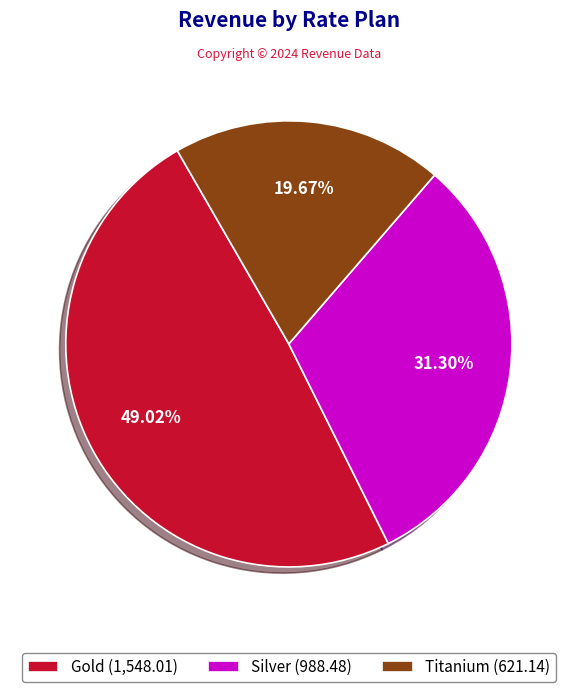

What percentage is the Silver slice, to the nearest percent?

31%